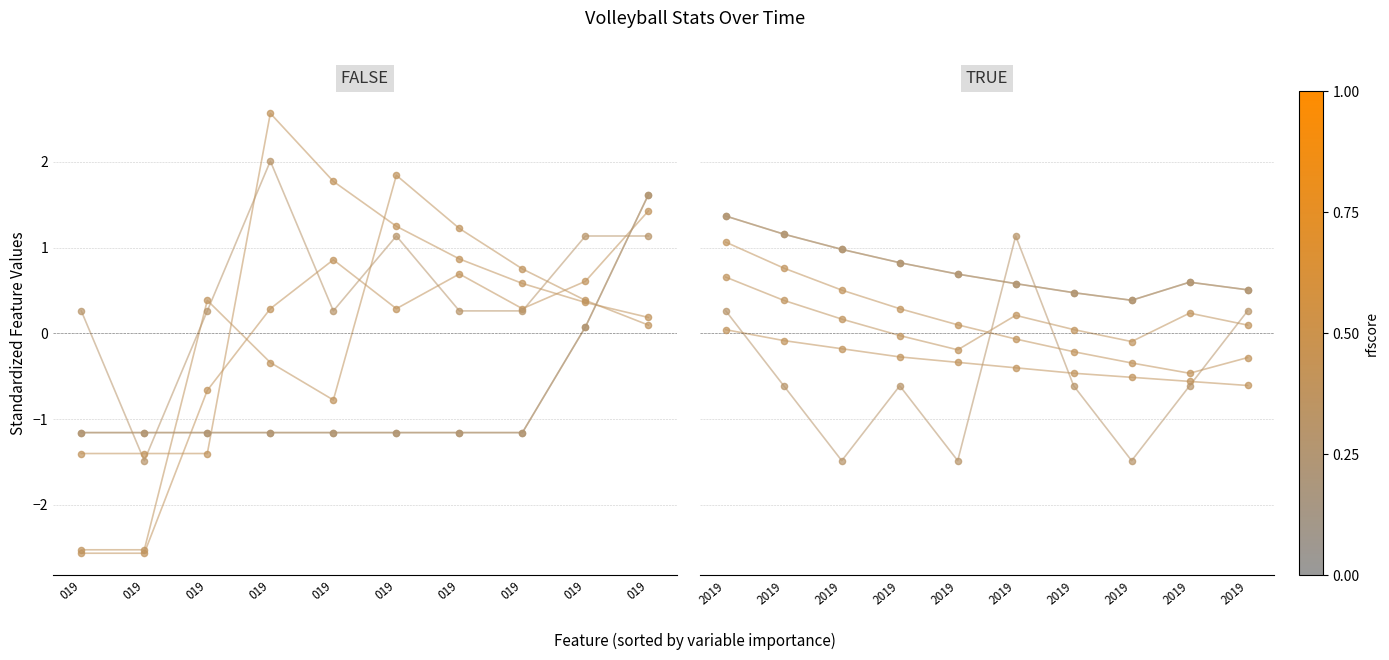

At which category is the sum across all series the highest?

2019